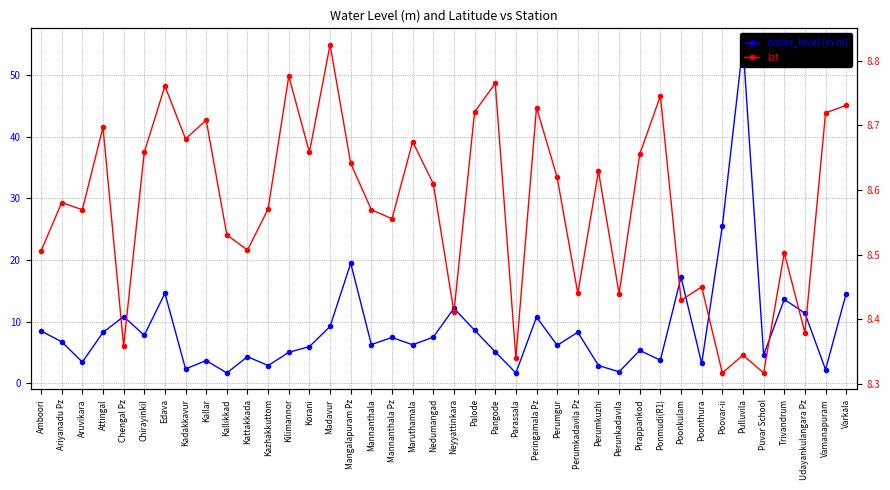

Reading left to right, what are all the values shown in this chart?

water_level (in m): Amboori=8.5	Ariyanadu Pz=6.8	Aruvikara=3.5	Attingal=8.2	Chengal Pz=10.8	Chirayinkil=7.8	Edava=14.6	Kadakkavur=2.3	Kallar=3.7	Kallikkad=1.7	Kattakkada=4.3	Kazhakkuttom=2.9	Kilimannor=5.0	Korani=6.0	Madavur=9.2	Mangalapuram Pz=19.5	Mannanthala=6.3	Mannanthala Pz=7.4	Maruthamala=6.2	Nedumangad=7.5	Neyyattinkara=12.2	Palode=8.6	Pangode=5.1	Parassala=1.7	Peringamala Pz=10.8	Perumgur=6.2	Perumkadavila Pz=8.3	Perumkuzhi=2.9	Perunkadavila=1.9	Pirappankod=5.3	Ponmudi(R1)=3.8	Poonkulam=17.2	Poonthura=3.2	Poovar-ii=25.5	Pulluvila=54.9	Puvar School=4.6	Trivandrum=13.6	Udayankulangara Pz=11.4	Vamanapuram=2.2	Varkala=14.6
lat: Amboori=8.5	Ariyanadu Pz=8.6	Aruvikara=8.6	Attingal=8.7	Chengal Pz=8.4	Chirayinkil=8.7	Edava=8.8	Kadakkavur=8.7	Kallar=8.7	Kallikkad=8.5	Kattakkada=8.5	Kazhakkuttom=8.6	Kilimannor=8.8	Korani=8.7	Madavur=8.8	Mangalapuram Pz=8.6	Mannanthala=8.6	Mannanthala Pz=8.6	Maruthamala=8.7	Nedumangad=8.6	Neyyattinkara=8.4	Palode=8.7	Pangode=8.8	Parassala=8.3	Peringamala Pz=8.7	Perumgur=8.6	Perumkadavila Pz=8.4	Perumkuzhi=8.6	Perunkadavila=8.4	Pirappankod=8.7	Ponmudi(R1)=8.7	Poonkulam=8.4	Poonthura=8.4	Poovar-ii=8.3	Pulluvila=8.3	Puvar School=8.3	Trivandrum=8.5	Udayankulangara Pz=8.4	Vamanapuram=8.7	Varkala=8.7